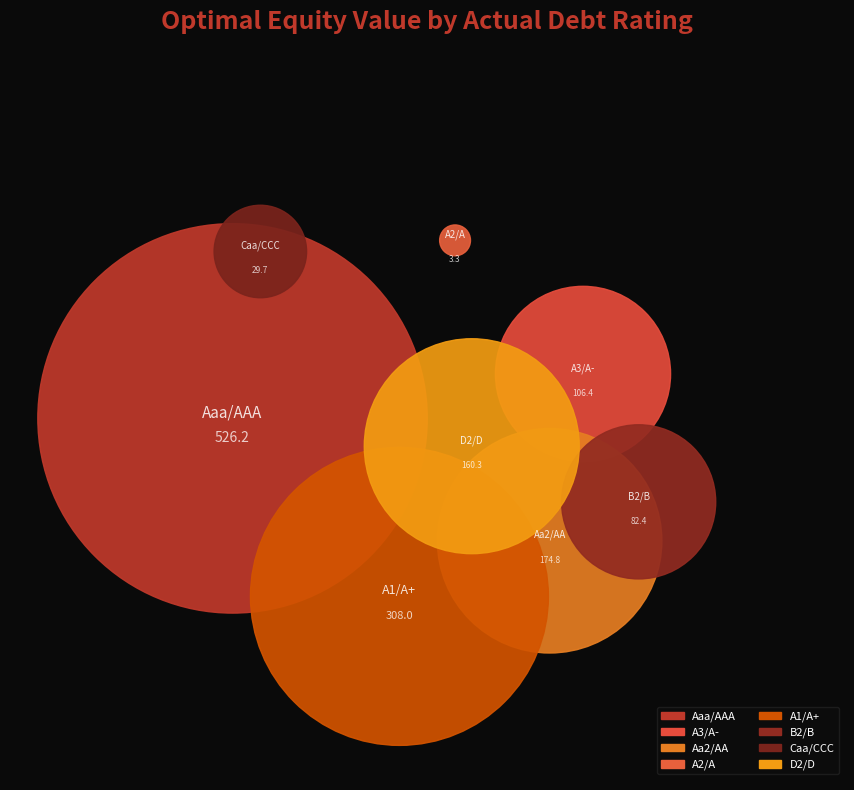

What percentage is the A3/A- slice, to the nearest percent?

8%